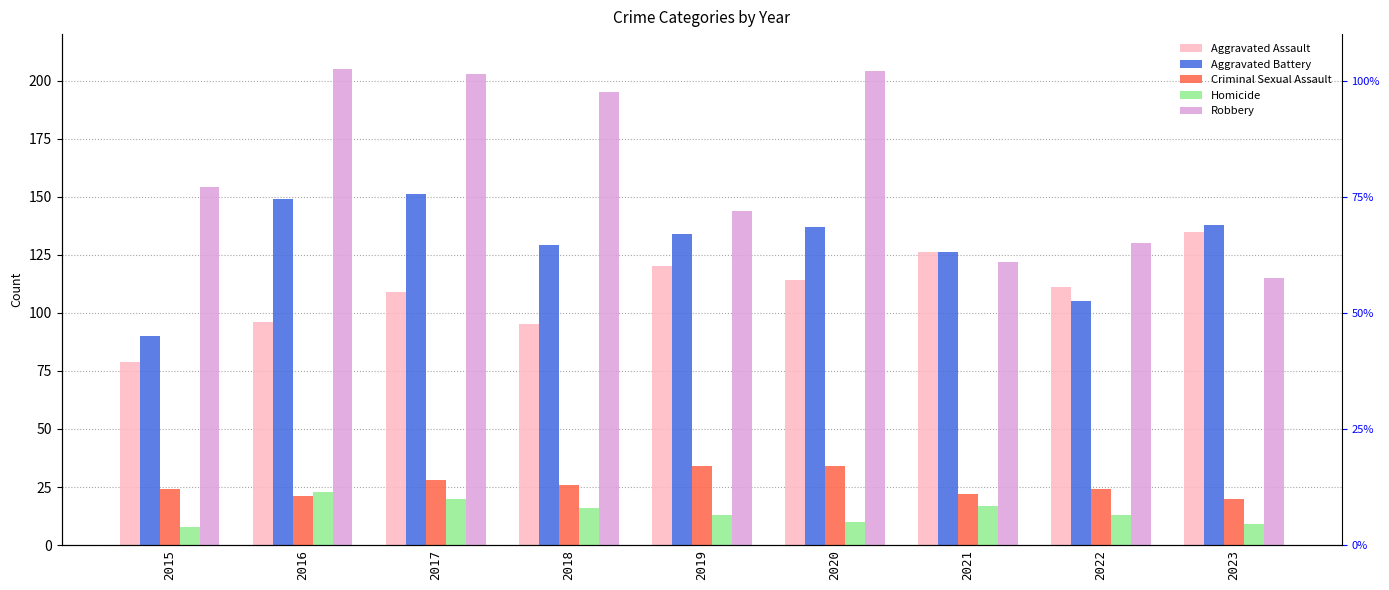

Is the value of Aggravated Assault at 2023 greater than the value of Robbery at 2020?

No